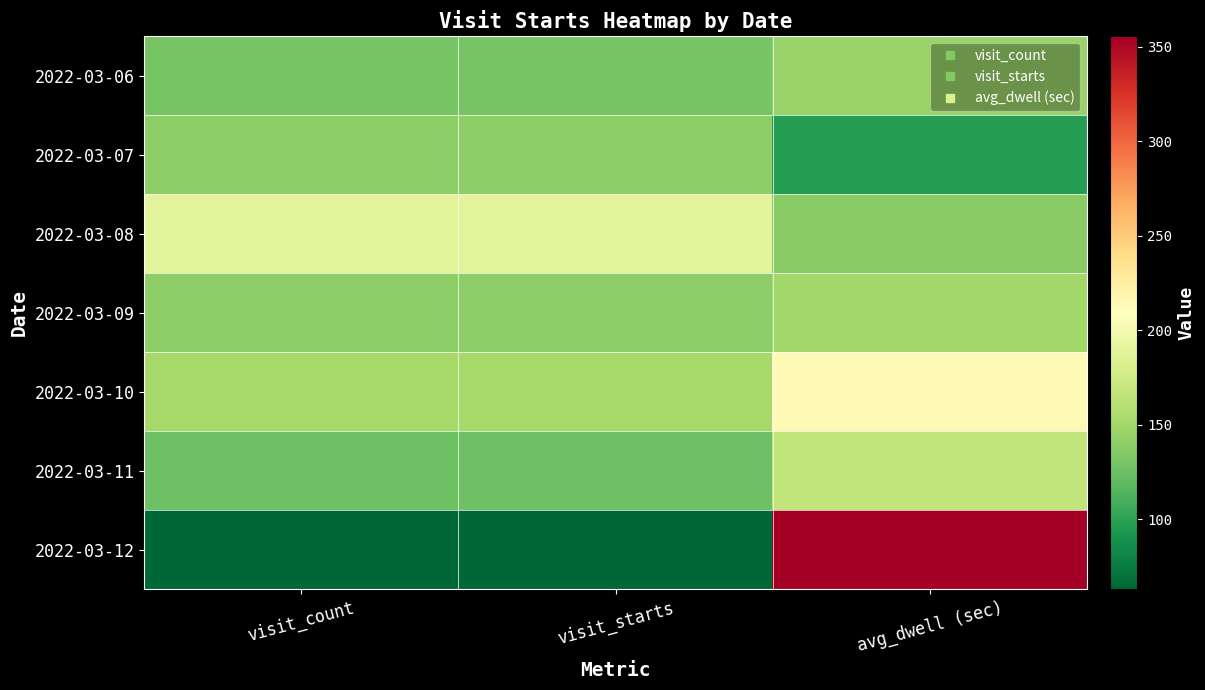

Reading left to right, extract all data points from this chart.

2022-03-06: visit_count=130.0	visit_starts=130.0	avg_dwell (sec)=144.5
2022-03-07: visit_count=140.0	visit_starts=140.0	avg_dwell (sec)=96.9
2022-03-08: visit_count=188.0	visit_starts=188.0	avg_dwell (sec)=138.2
2022-03-09: visit_count=140.0	visit_starts=140.0	avg_dwell (sec)=149.7
2022-03-10: visit_count=152.0	visit_starts=152.0	avg_dwell (sec)=214.6
2022-03-11: visit_count=125.0	visit_starts=125.0	avg_dwell (sec)=166.2
2022-03-12: visit_count=63.0	visit_starts=63.0	avg_dwell (sec)=355.4